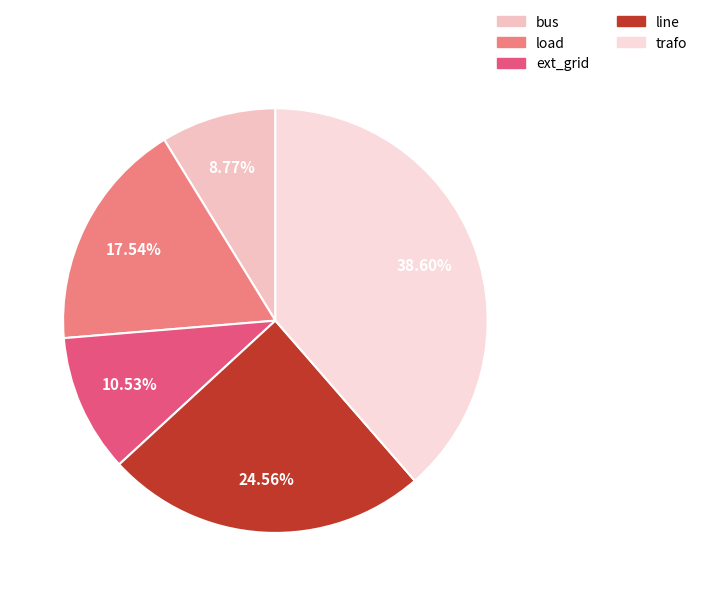

Which has a higher value, bus or line?

line